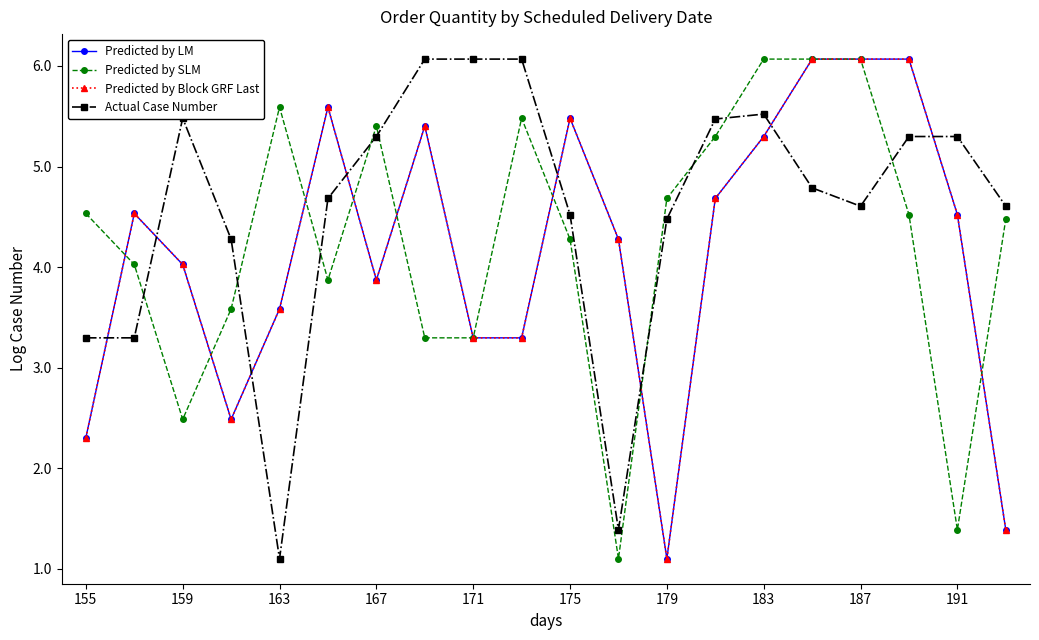

How many times do Predicted by SLM and Actual Case Number cross each other?

9